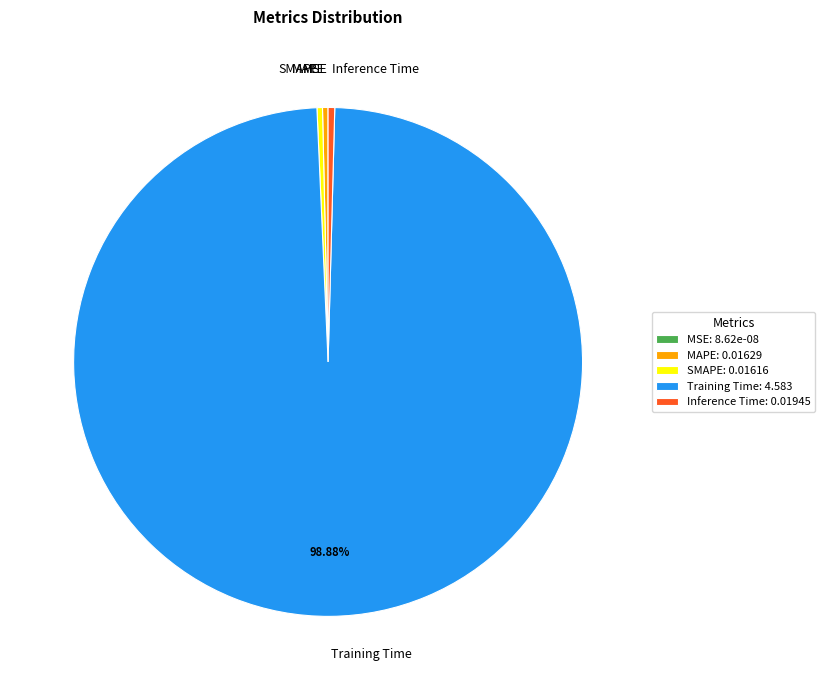

Do Training Time and Inference Time together represent more than half of the pie?

Yes